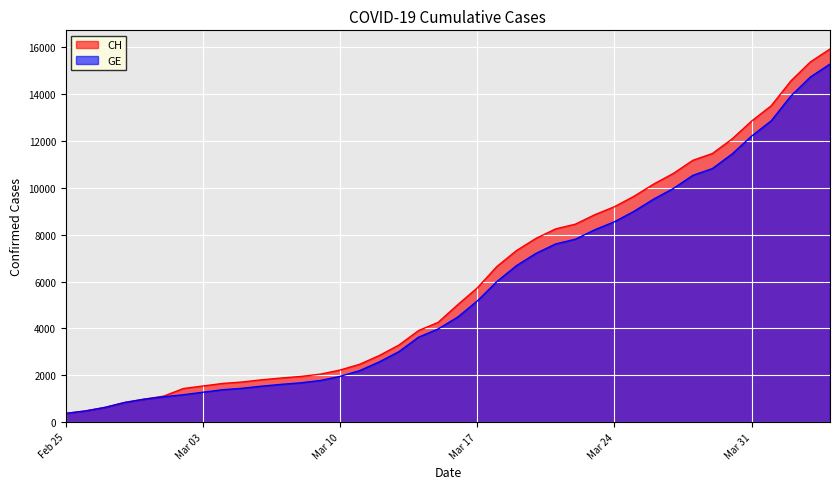

Which series has the largest range (max minus min)?

CH